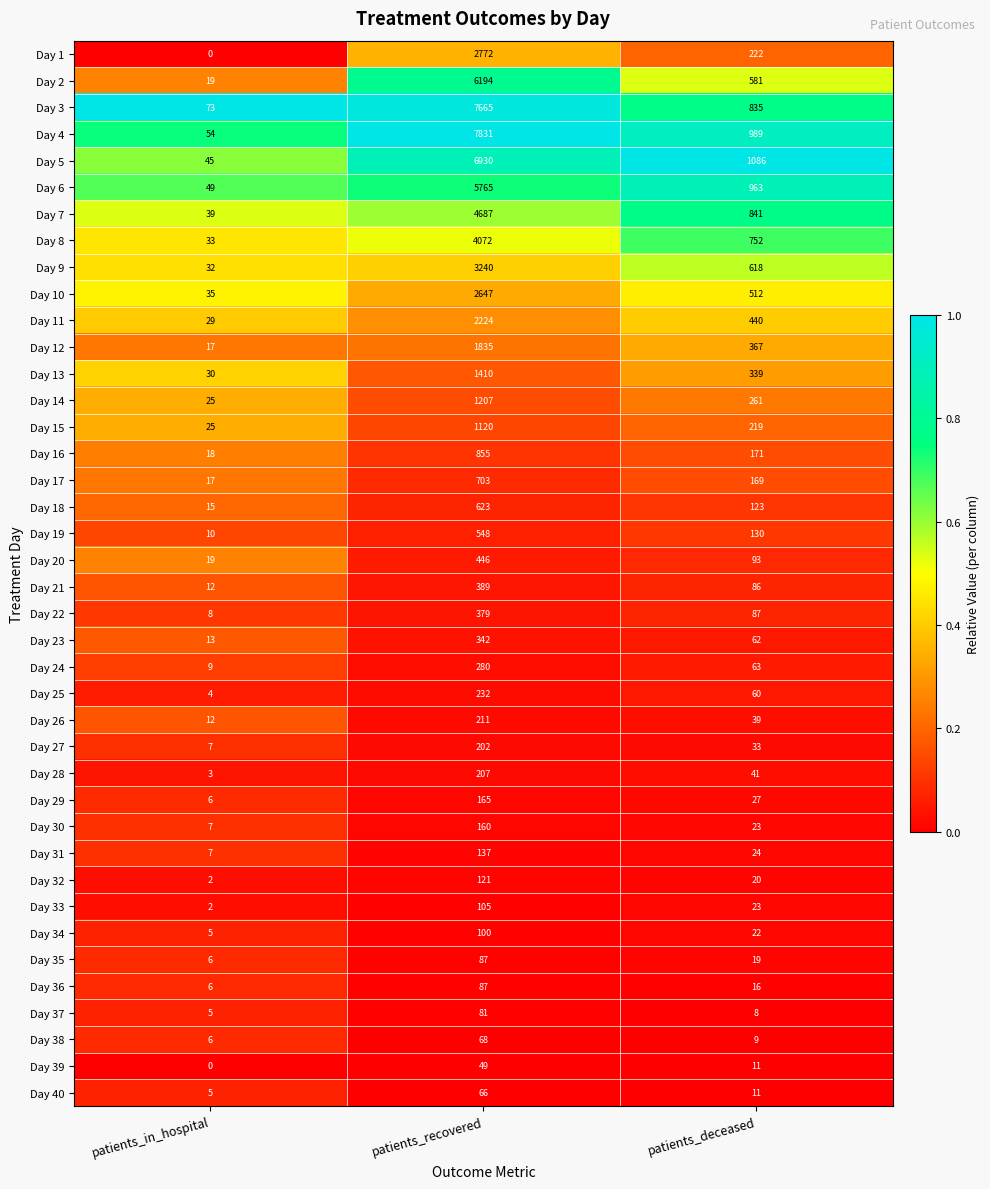

Which label corresponds to the smallest value in the chart?

patients_in_hospital